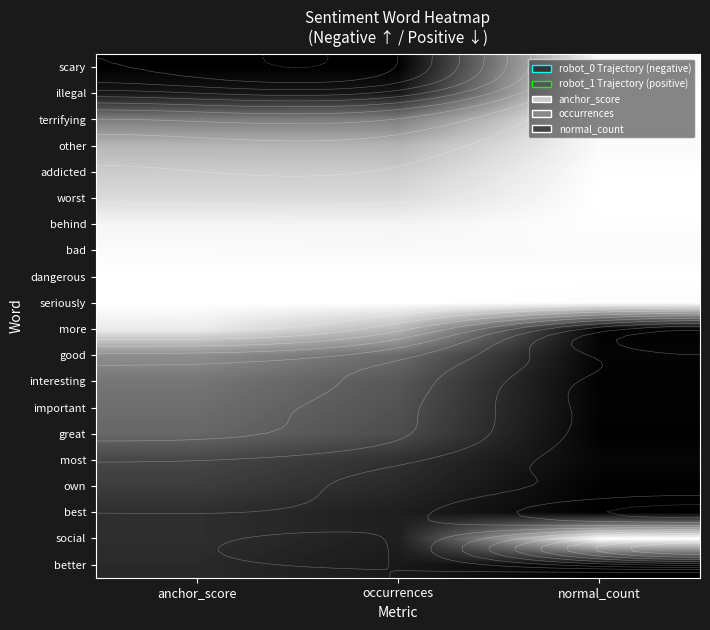

At how many categories does at least one series exceed 0?

3